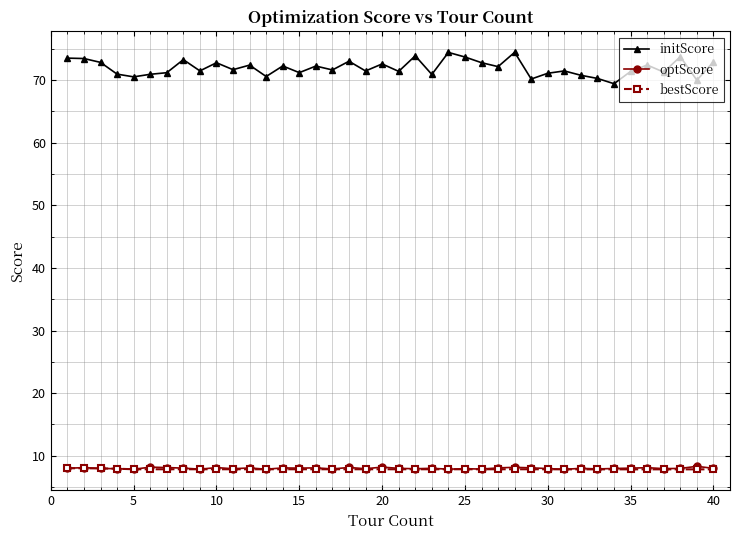

What is the value of the initScore point at the 20th from the left?

72.6